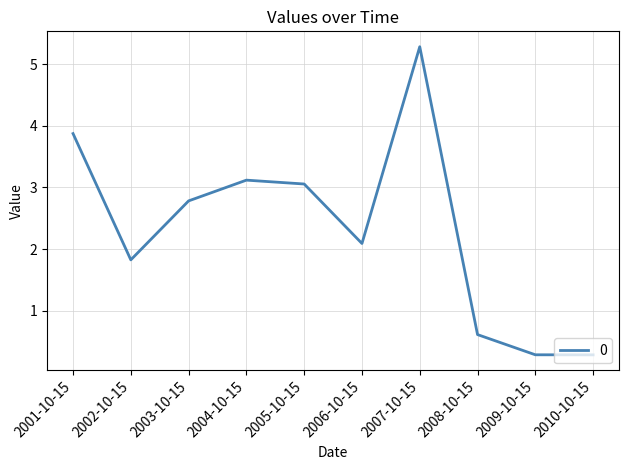

Between 2007-10-15 and 2001-10-15, which is larger?

2007-10-15